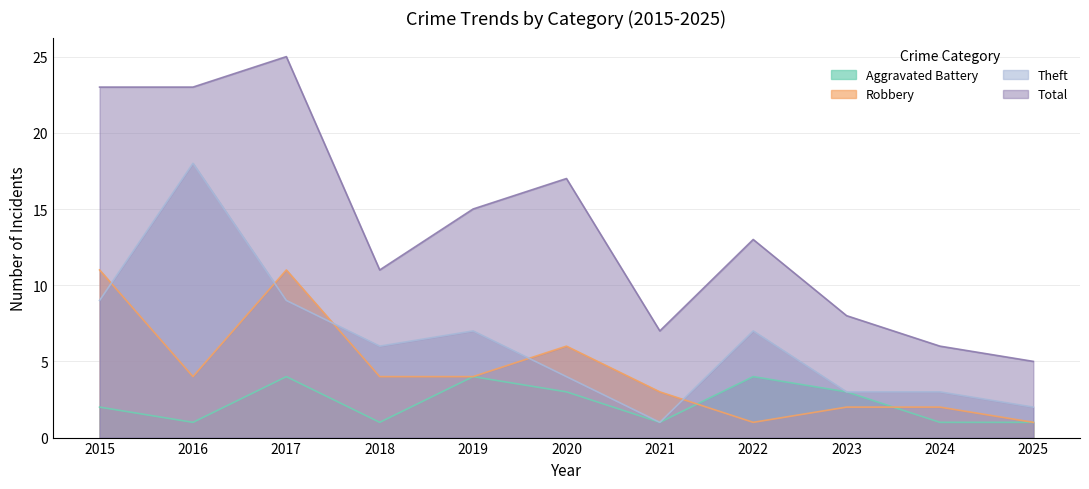

What is the difference between the maximum and second lowest values in the Theft series?

16